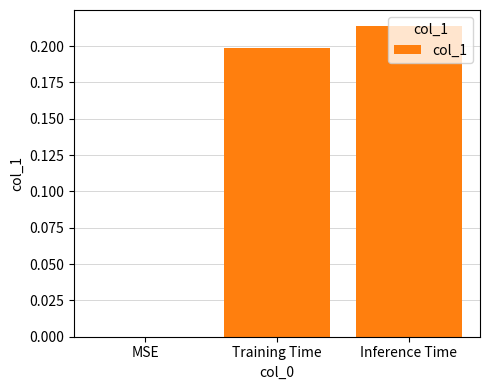

How many categories are shown in the chart?

3